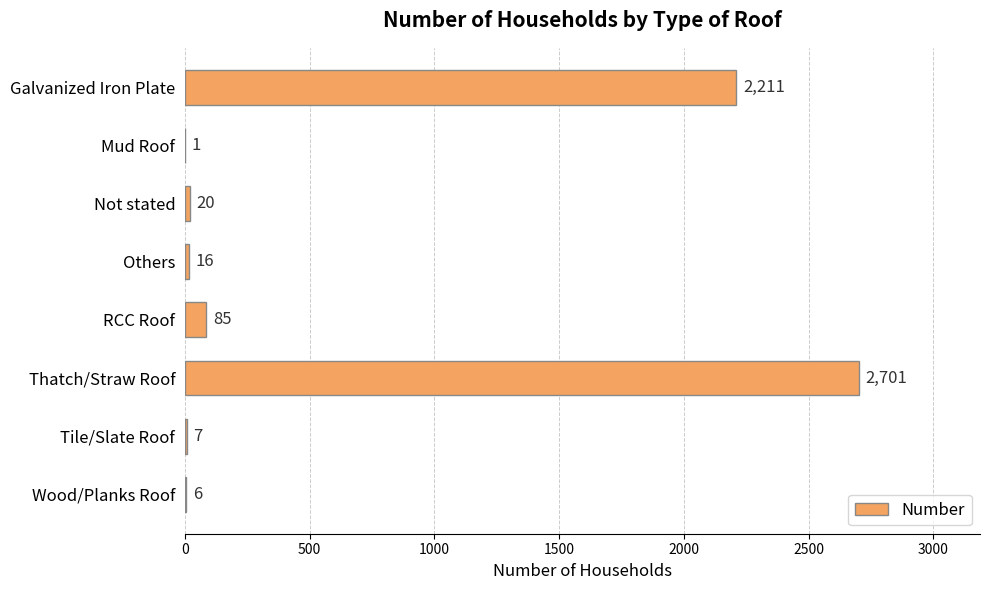

What is the maximum value shown in the chart?

2701